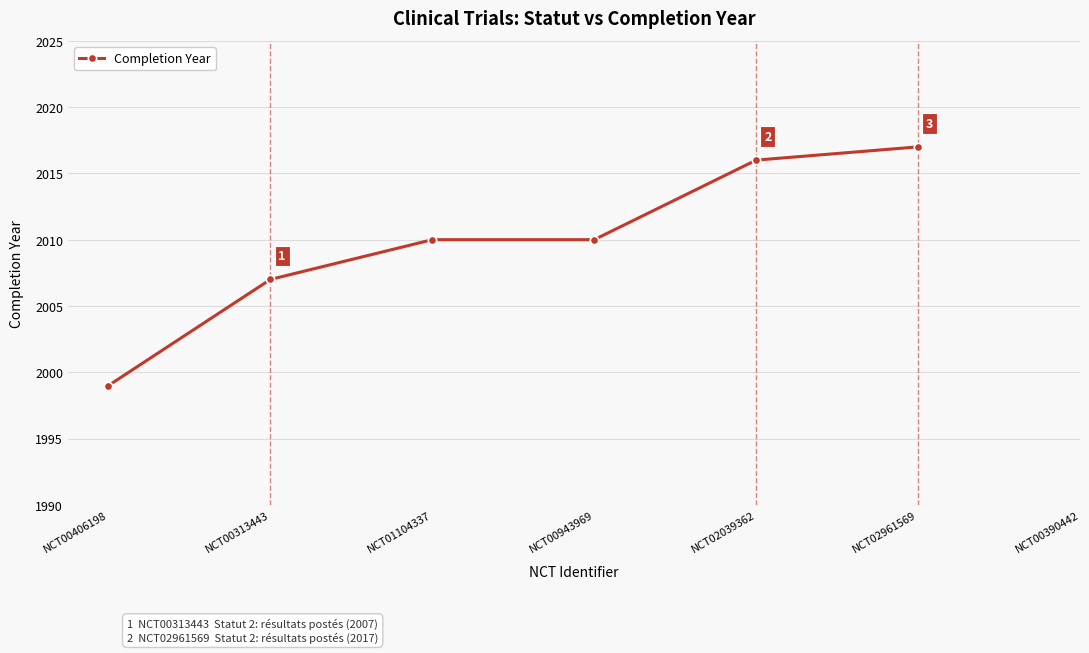

Read the value at NCT00943969.

2010.0